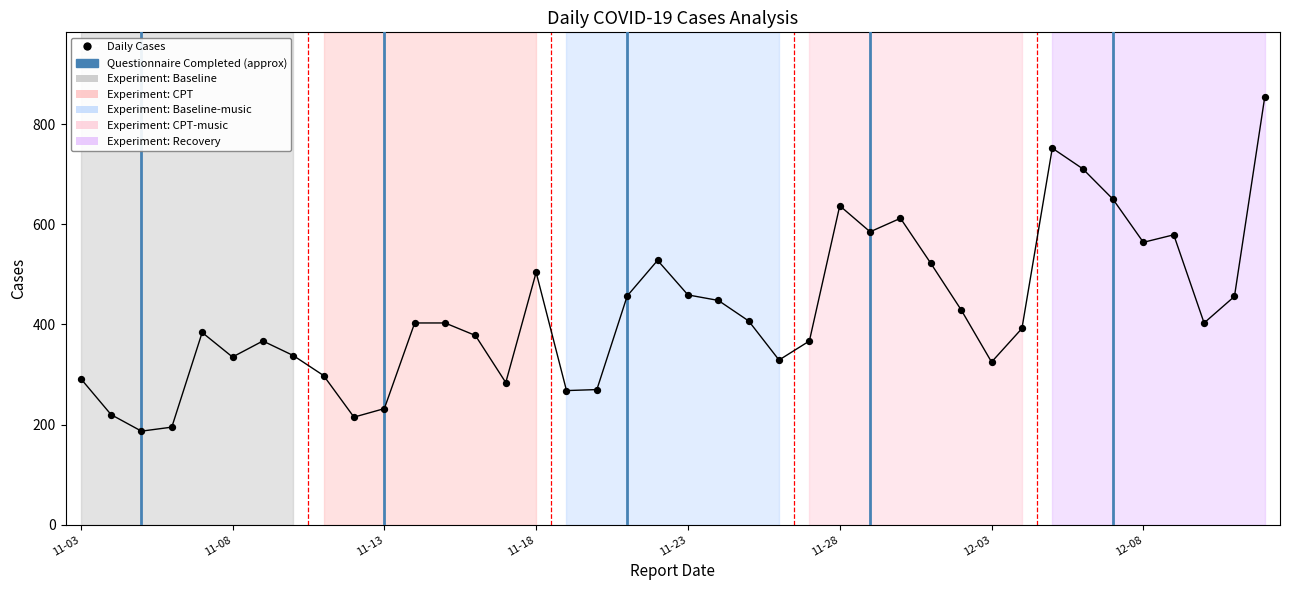

What is the range of Y values (max minus min)?

668